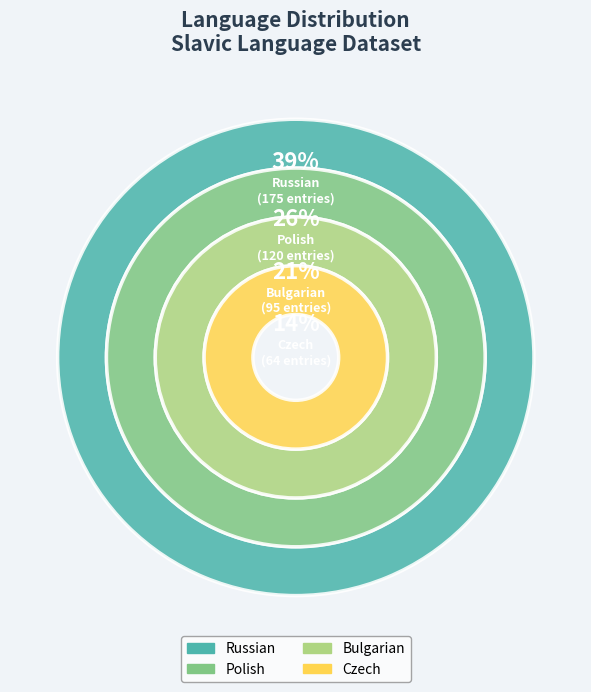

What percentage is the Czech slice, to the nearest percent?

14%